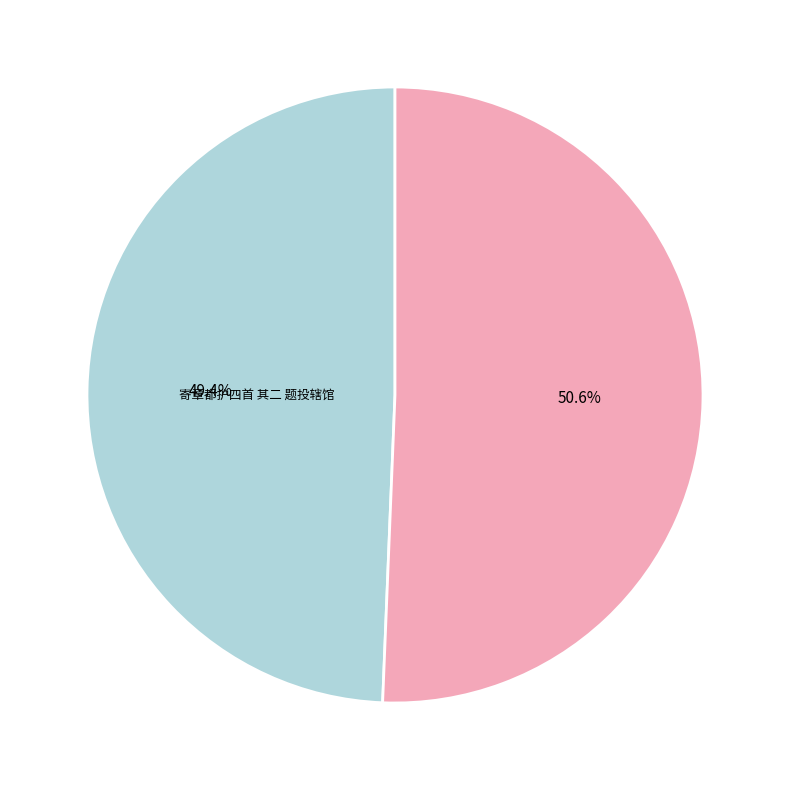

Do 题杜日章册九首 其八 投辖馆 and 寄章都护四首 其二 题投辖馆 together represent more than half of the pie?

Yes